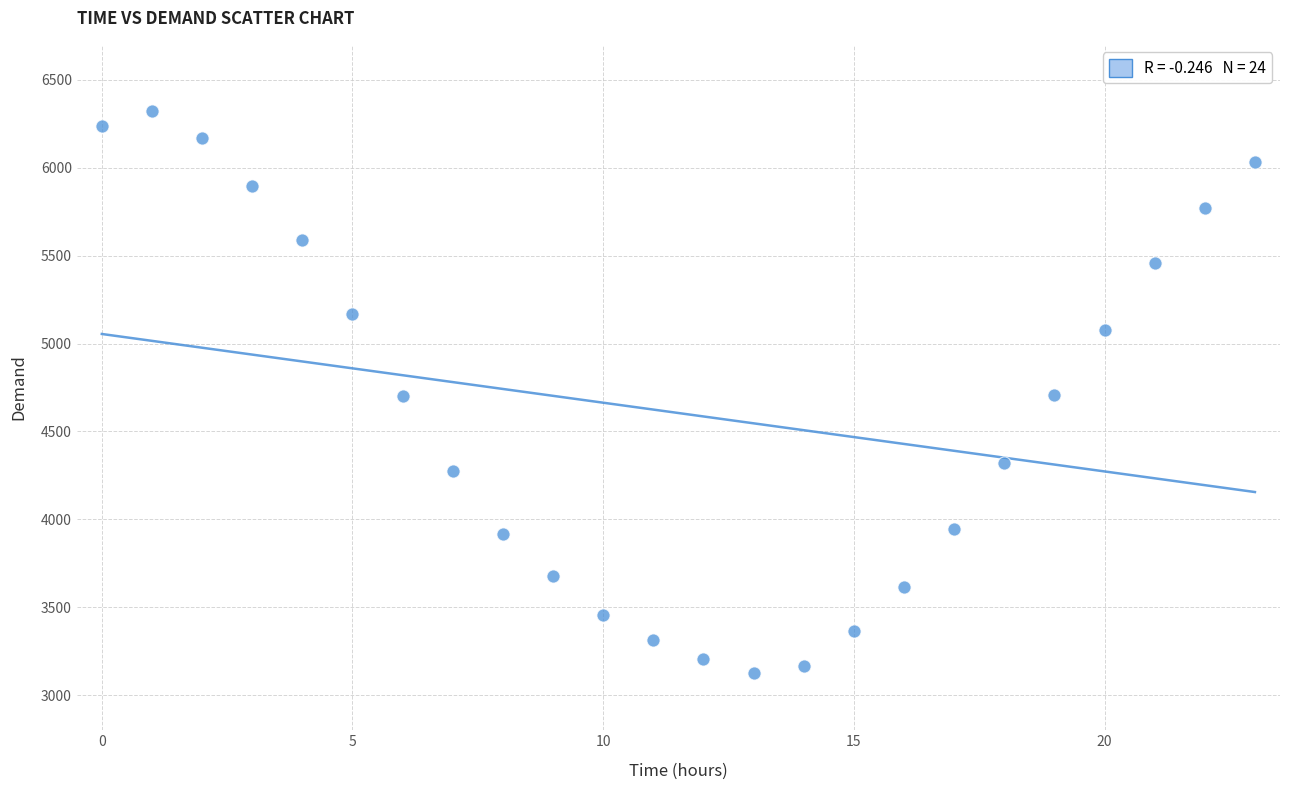

What is the range of Y values (max minus min)?

3200